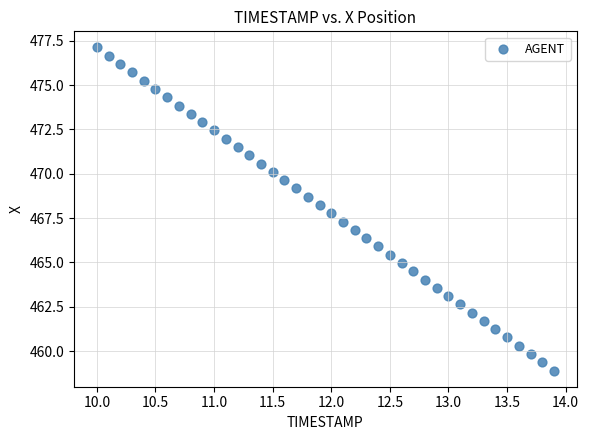

What is the range of Y values (max minus min)?

18.2